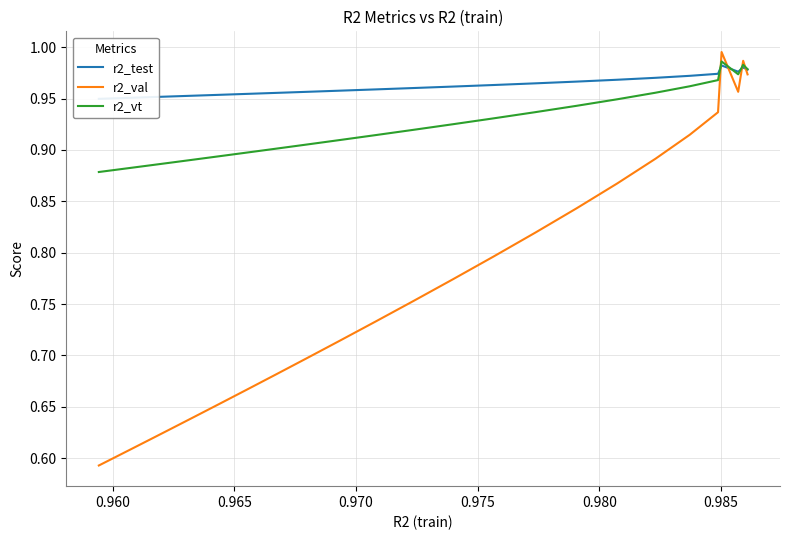

Is it true that r2_test equals 1.3 at 0.990?

False